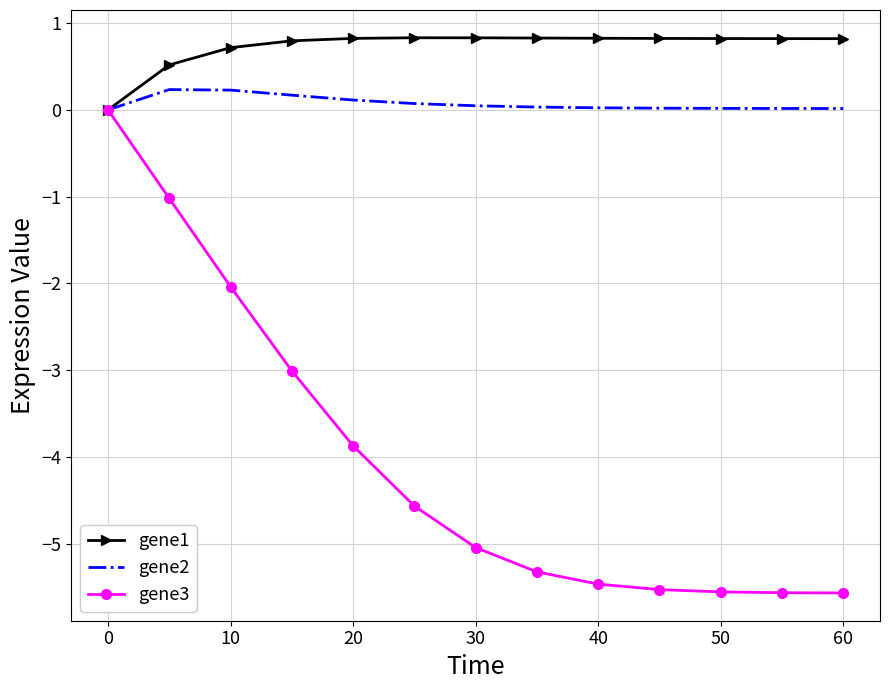

What is the highest value of the gene1 series?

0.8